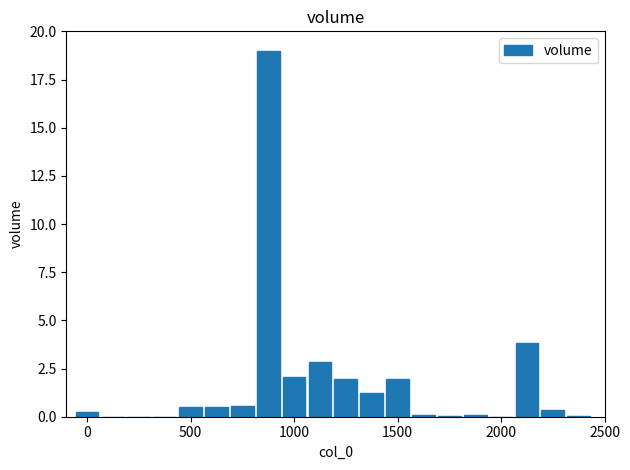

Count the number of data series in this chart.

1